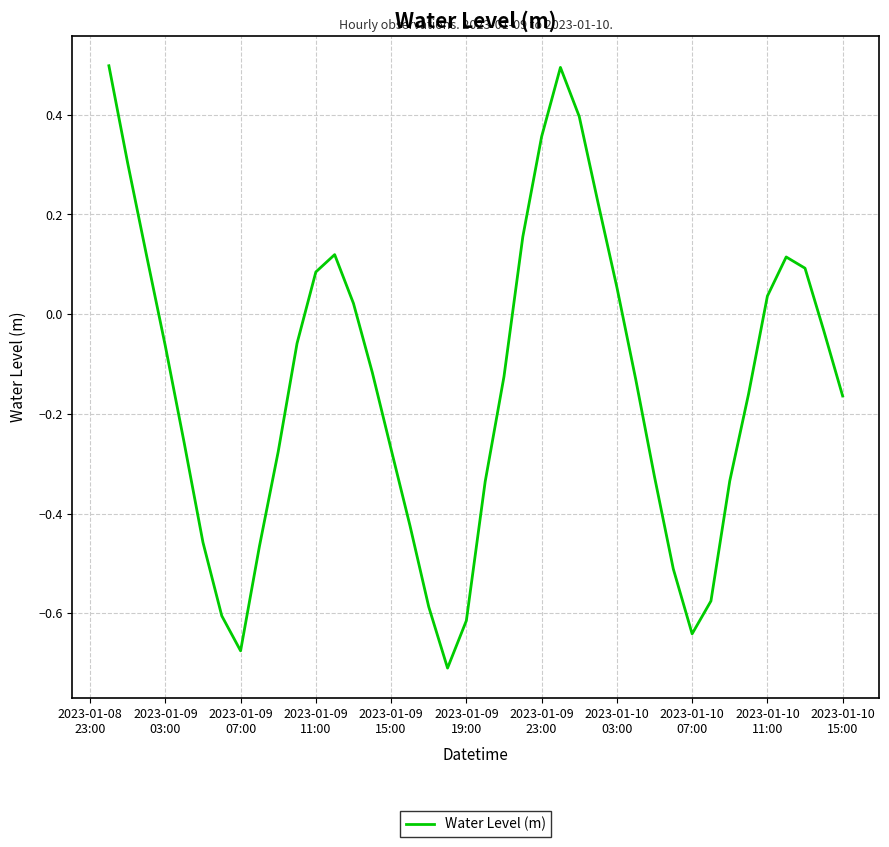

What is the difference between the maximum and minimum values?

1.2